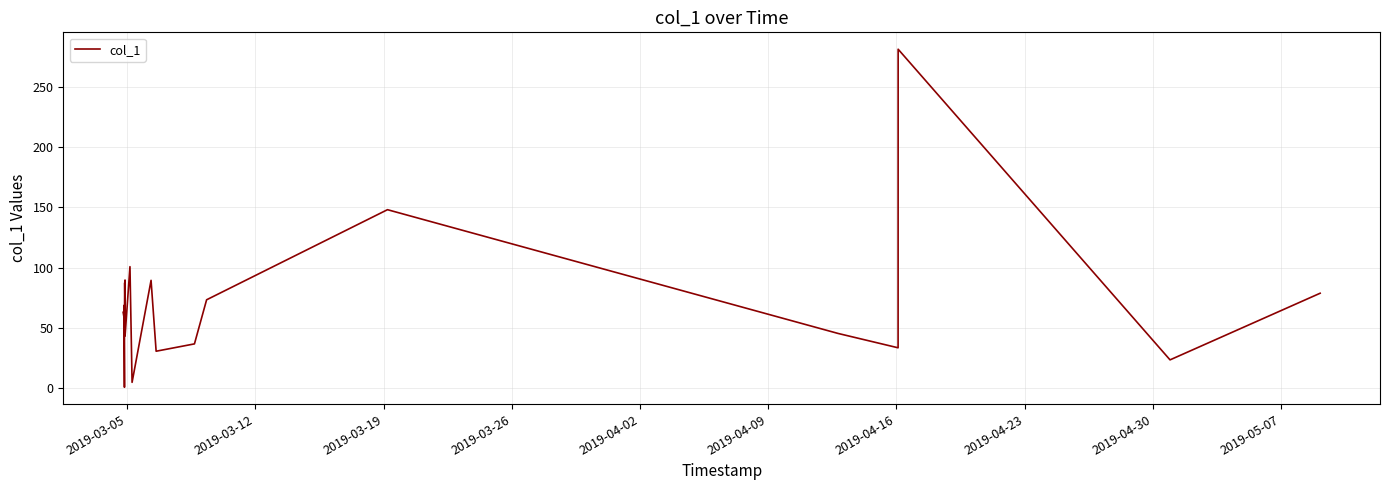

What is the difference between the maximum and minimum values?

281.0